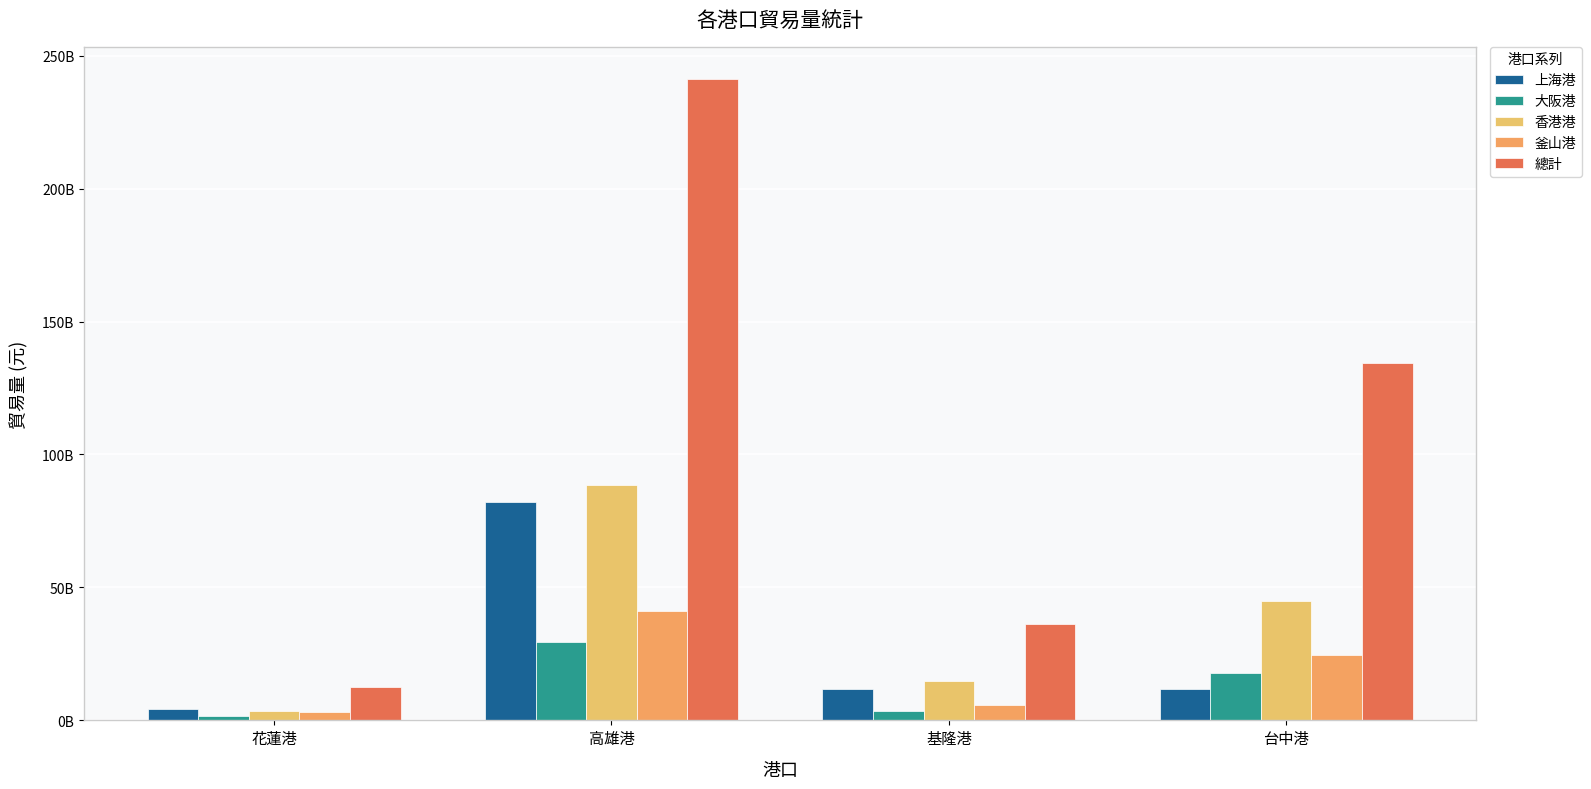

What is the sum of the 釜山港 values at 高雄港 and 基隆港?

46626855965.6